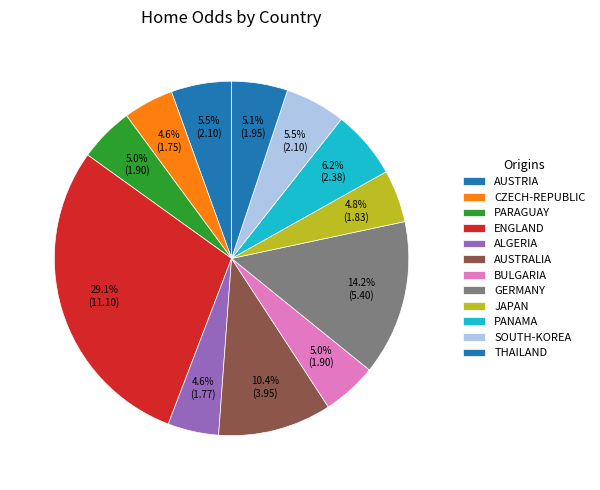

To the nearest percent, what portion does AUSTRALIA represent?

10%